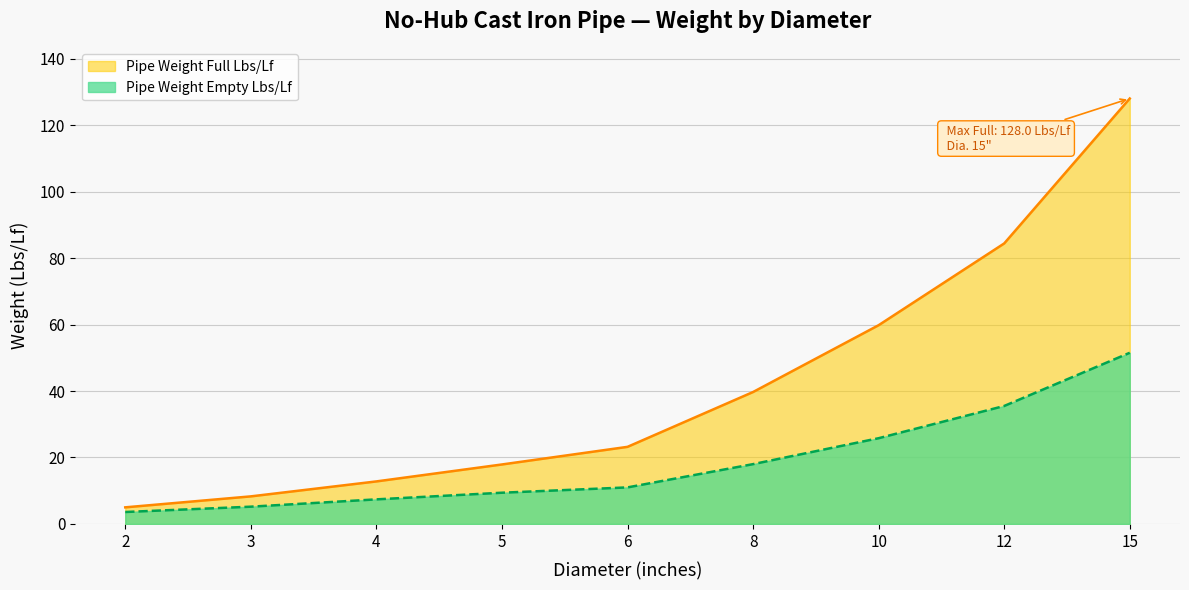

True or false: Pipe Weight Empty Lbs/Lf and Pipe Weight Full Lbs/Lf cross at least once.

False